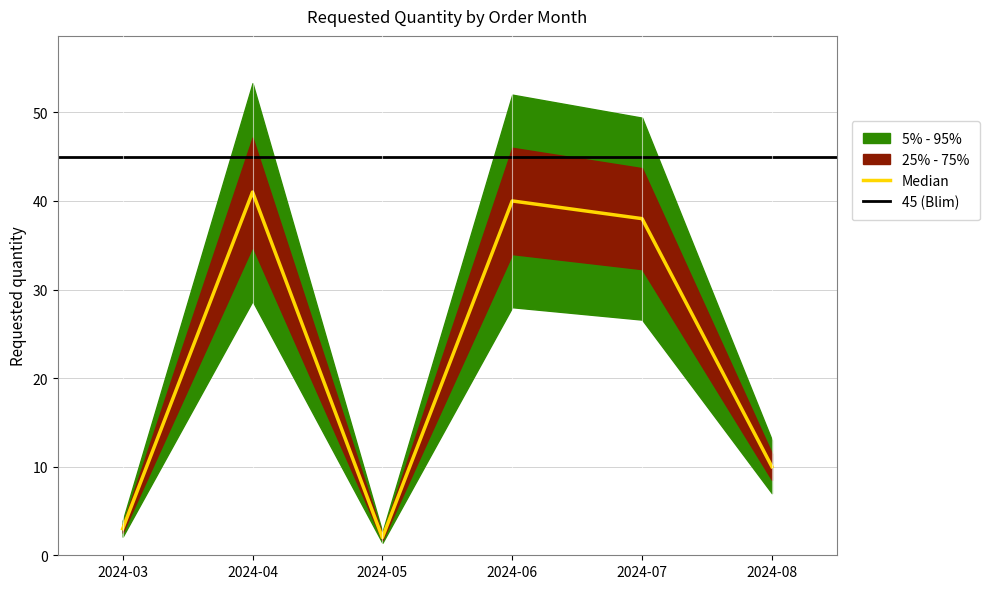

What is the sum of all values?

134